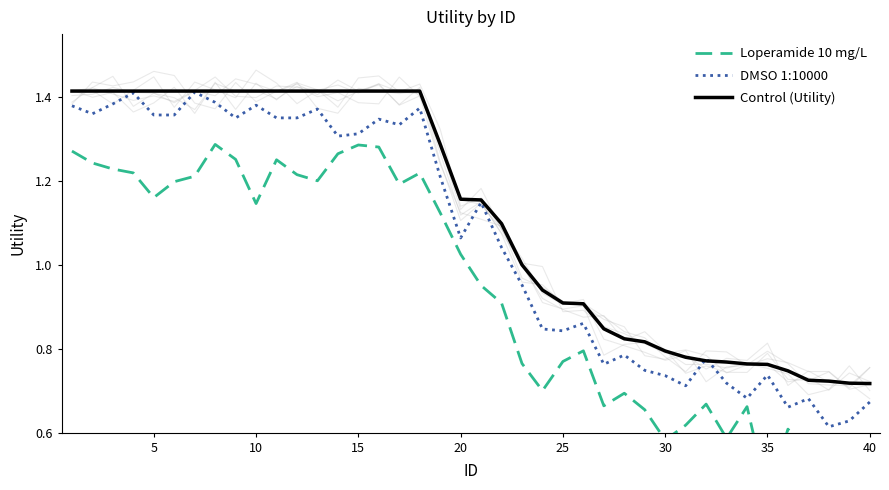

True or false: Loperamide 10 mg/L and Control (Utility) intersect in this chart.

False